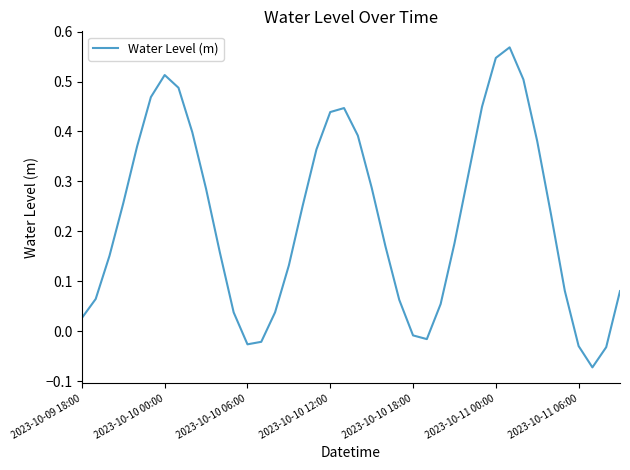

At which label is the value closest to 0?

2023-10-10 18:00